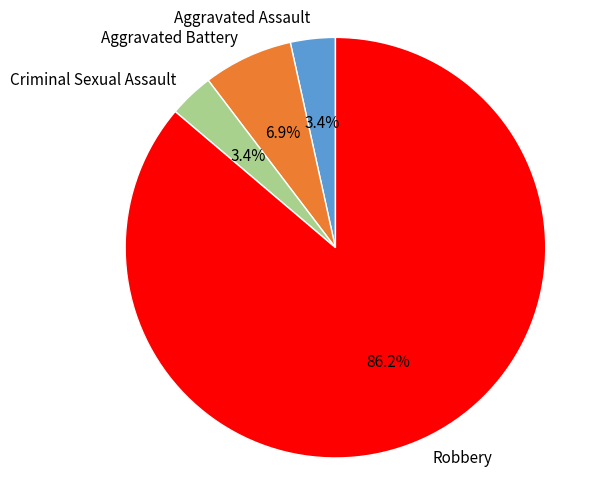

Does Robbery account for over 50% of the chart?

Yes